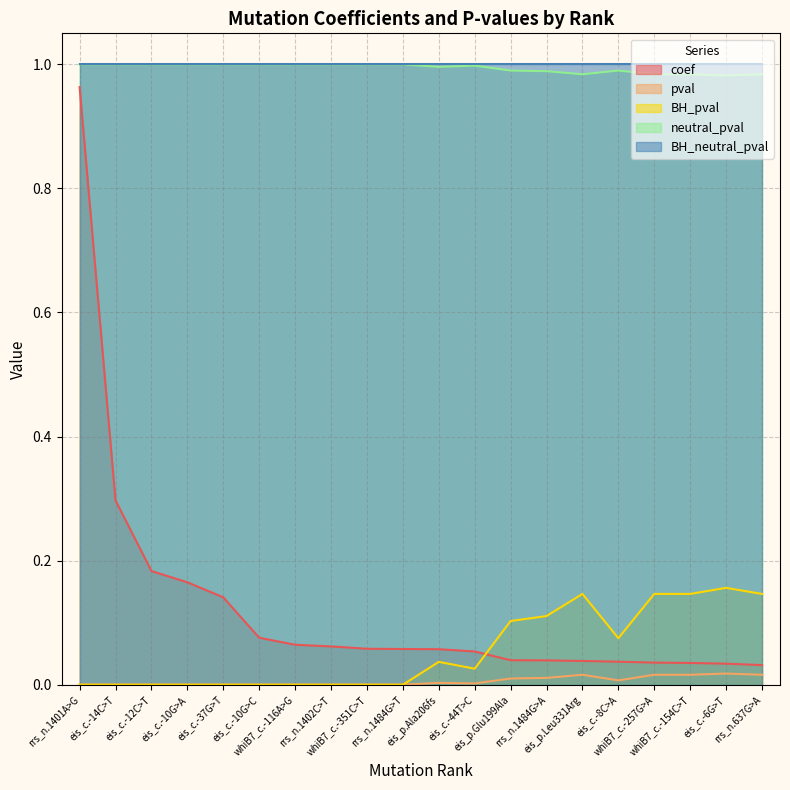

Is the value of pval at eis_p.Leu331Arg greater than the value of coef at eis_c.-12C>T?

No